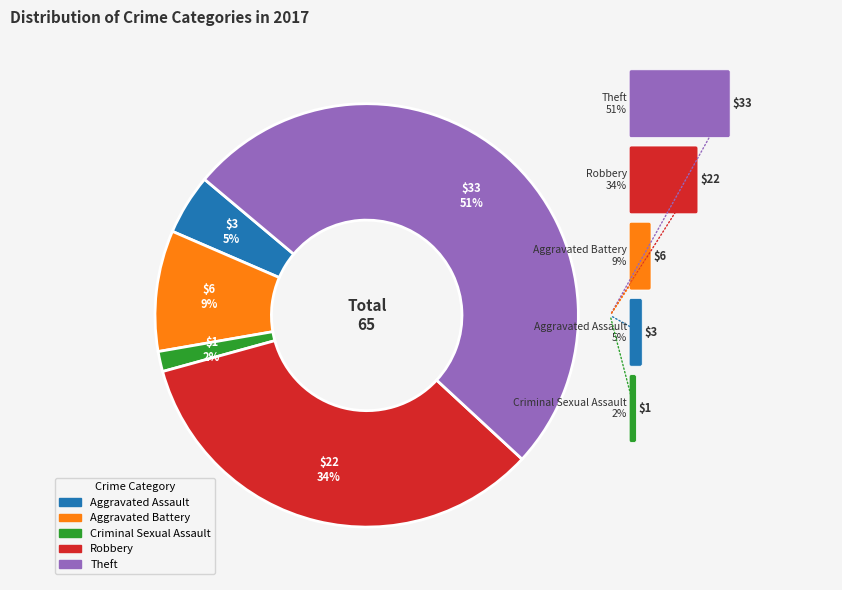

Which has a higher value, Criminal Sexual Assault or Aggravated Assault?

Aggravated Assault